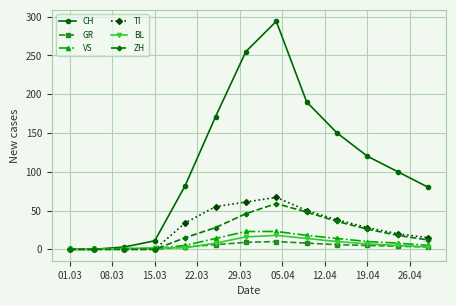

Rank the series by their maximum value, from lowest to highest.

GR, BL, VS, ZH, TI, CH